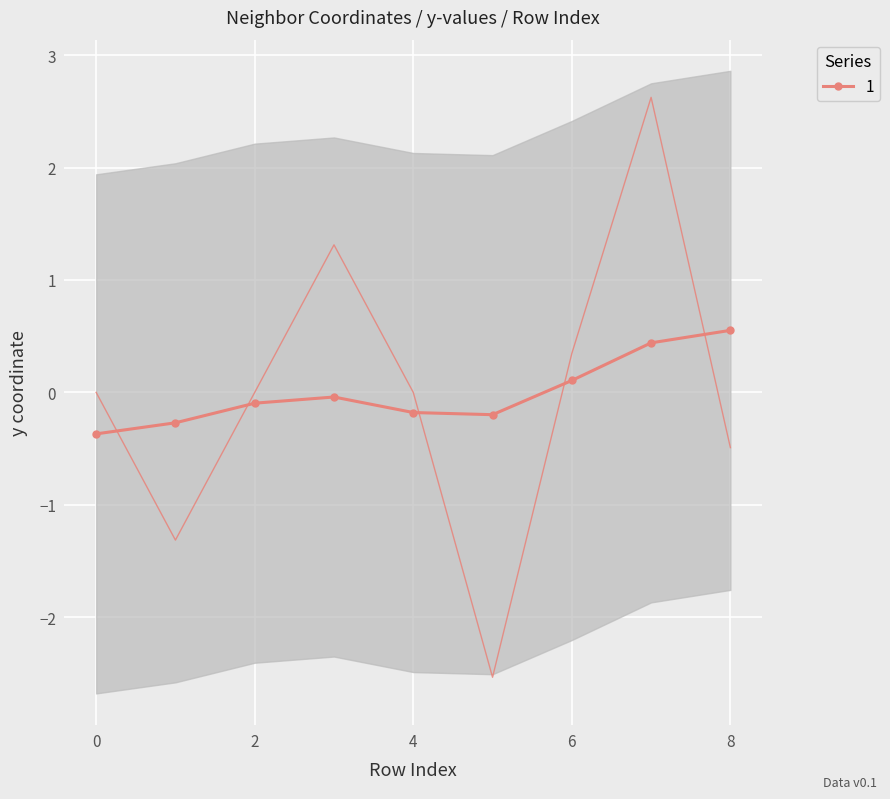

Reading left to right, transcribe all the data shown in this chart.

0.0	-1.3	0.0	1.3	0.0	-2.5	0.3	2.6	-0.5